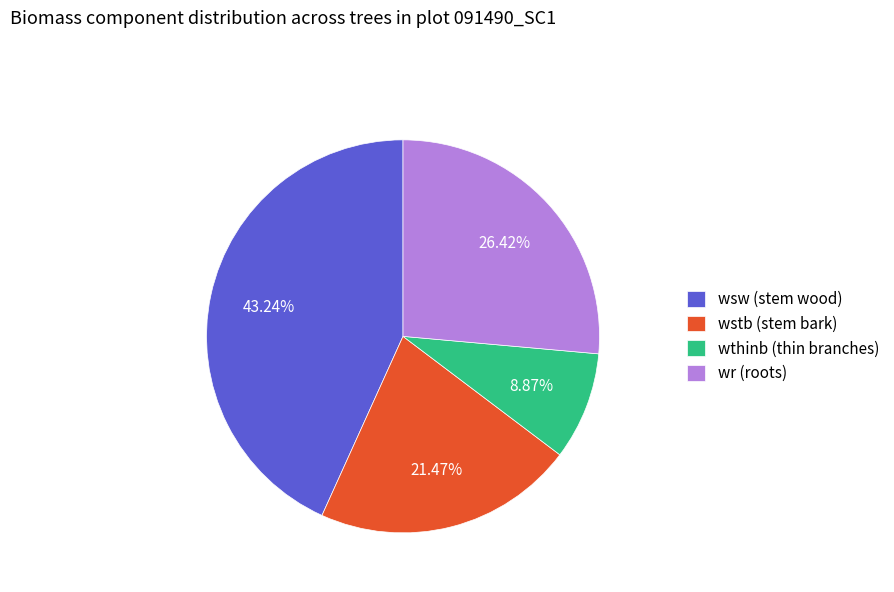

Does wsw (stem wood) represent more than half of the total?

No